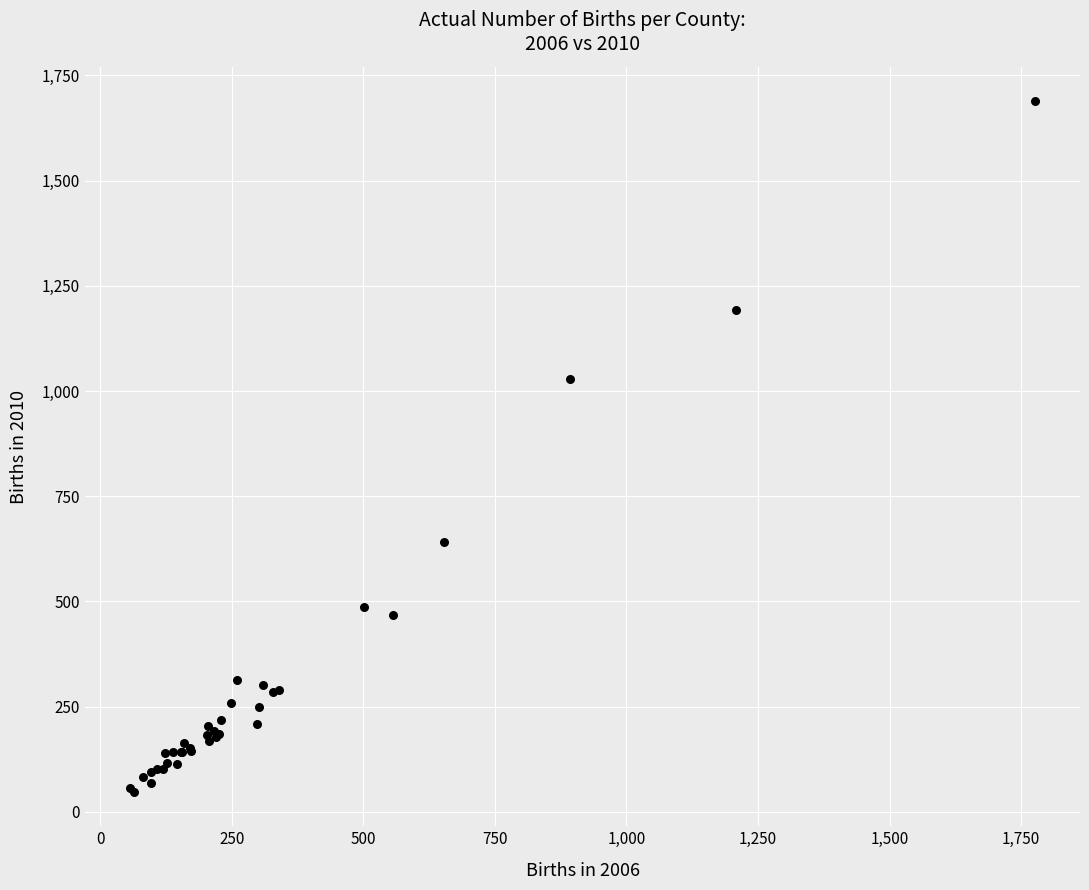

What Y value in the scatter plot is closest to 868?

1029